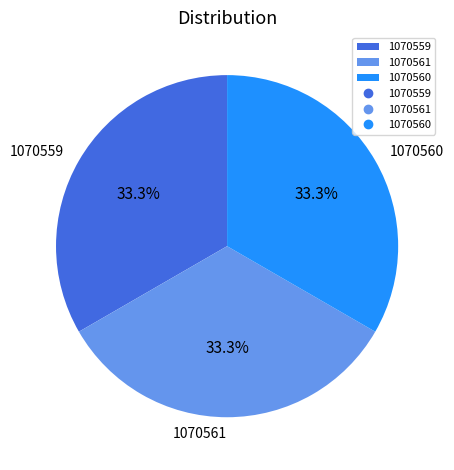

How much of the chart is everything except 1070560?

66.7%